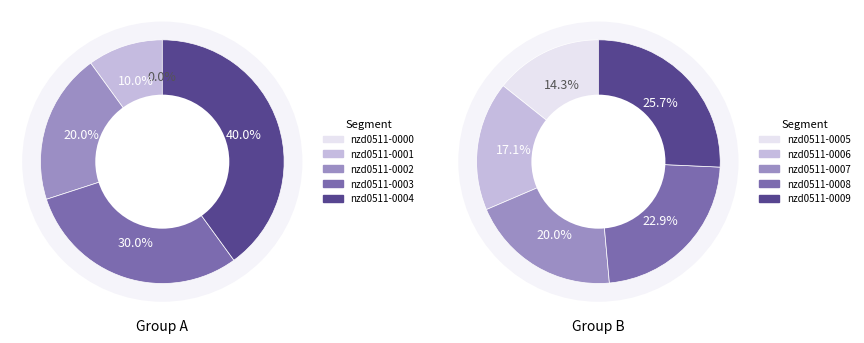

Does nzd0511-0008 account for over 50% of the chart?

No